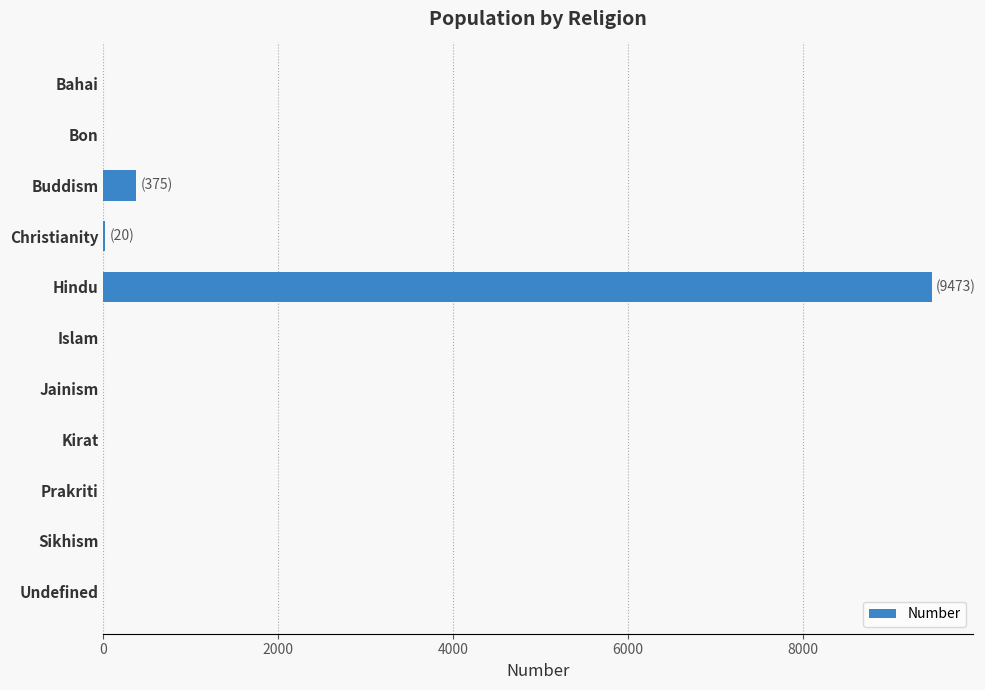

What is the sum of all values?

9868